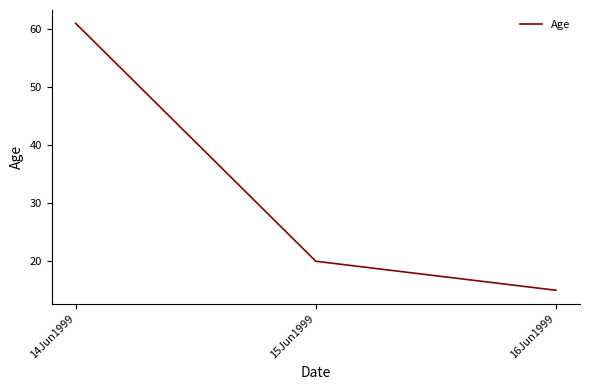

The value at 15Jun1999 is 28. True or false?

False